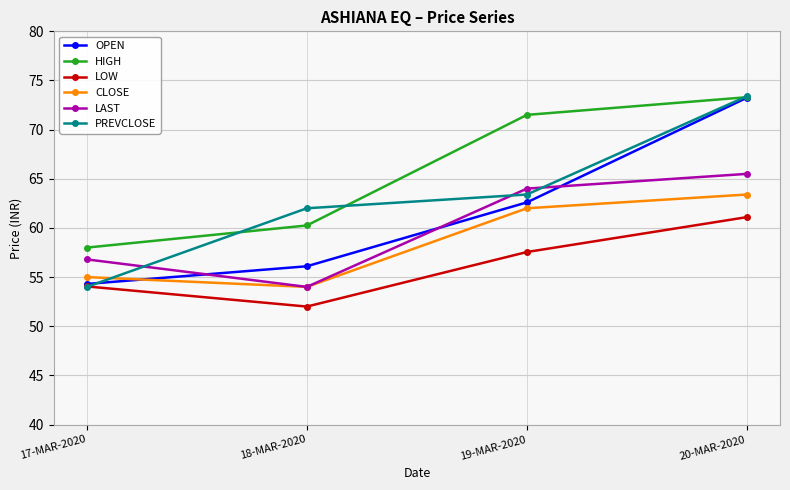

What is the value of the HIGH point at the 3rd from the left?

71.5